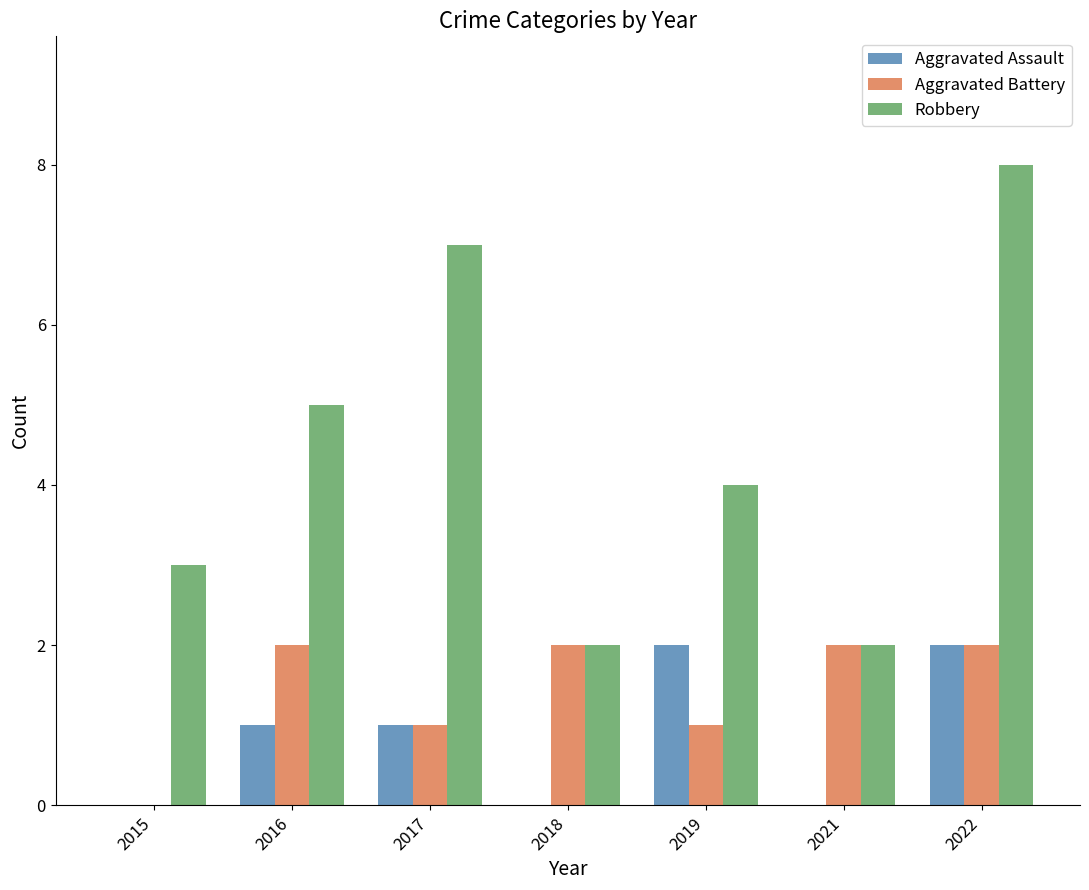

What is the maximum value shown in the chart?

8